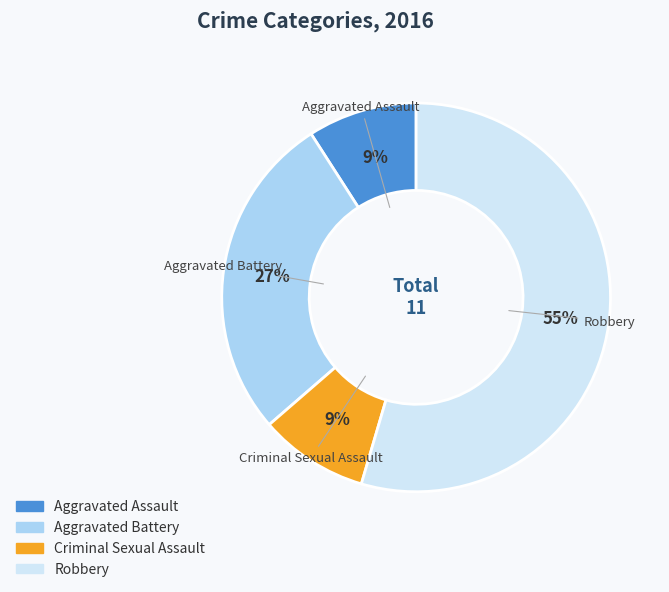

How many slices are in this pie chart?

4